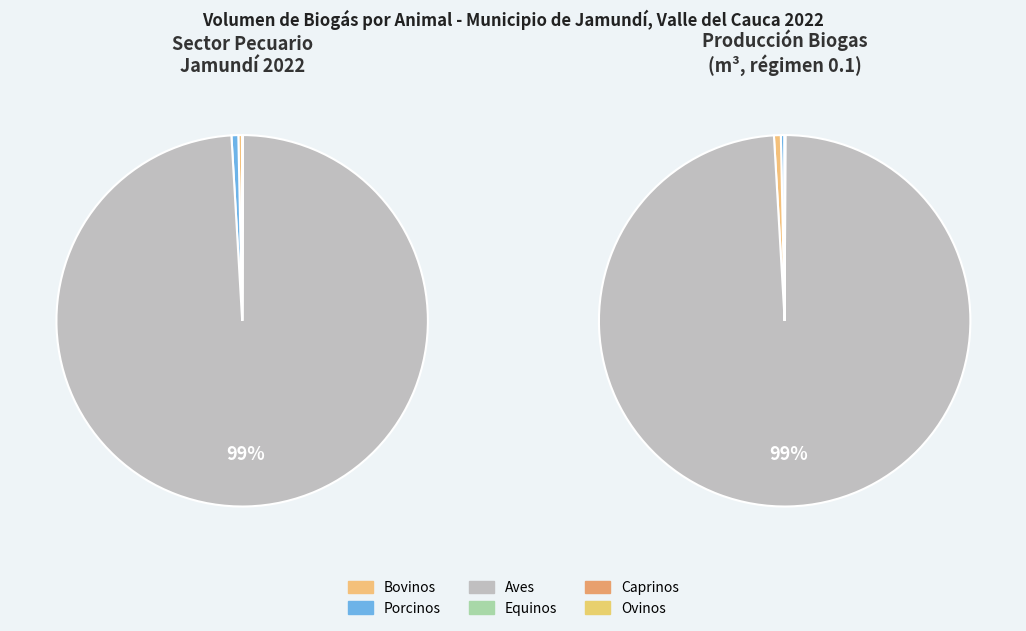

What is the change in value from Bovinos to Aves?

+305975.1